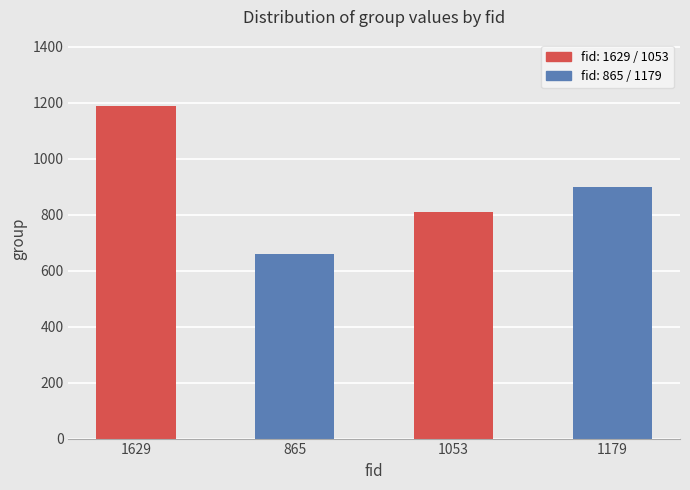

List the labels in order of value, smallest first.

865, 1053, 1179, 1629